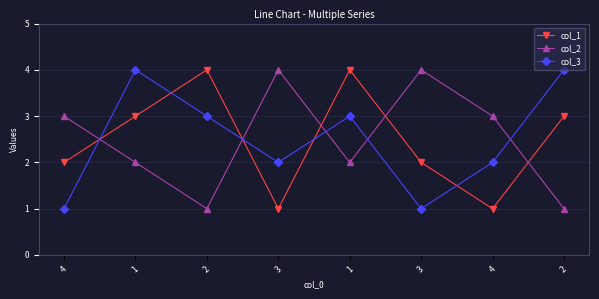

Rank the series by their maximum value, from lowest to highest.

col_1, col_2, col_3